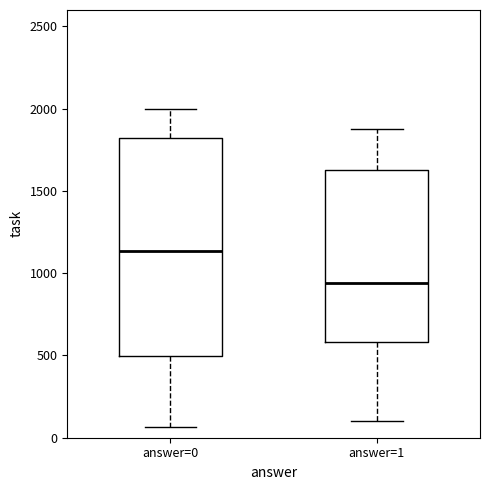

Where does the upper whisker of the box for answer=1 end on the y-axis? The values are not printed on the chart, so give them approximately, as read against the axis.

1900